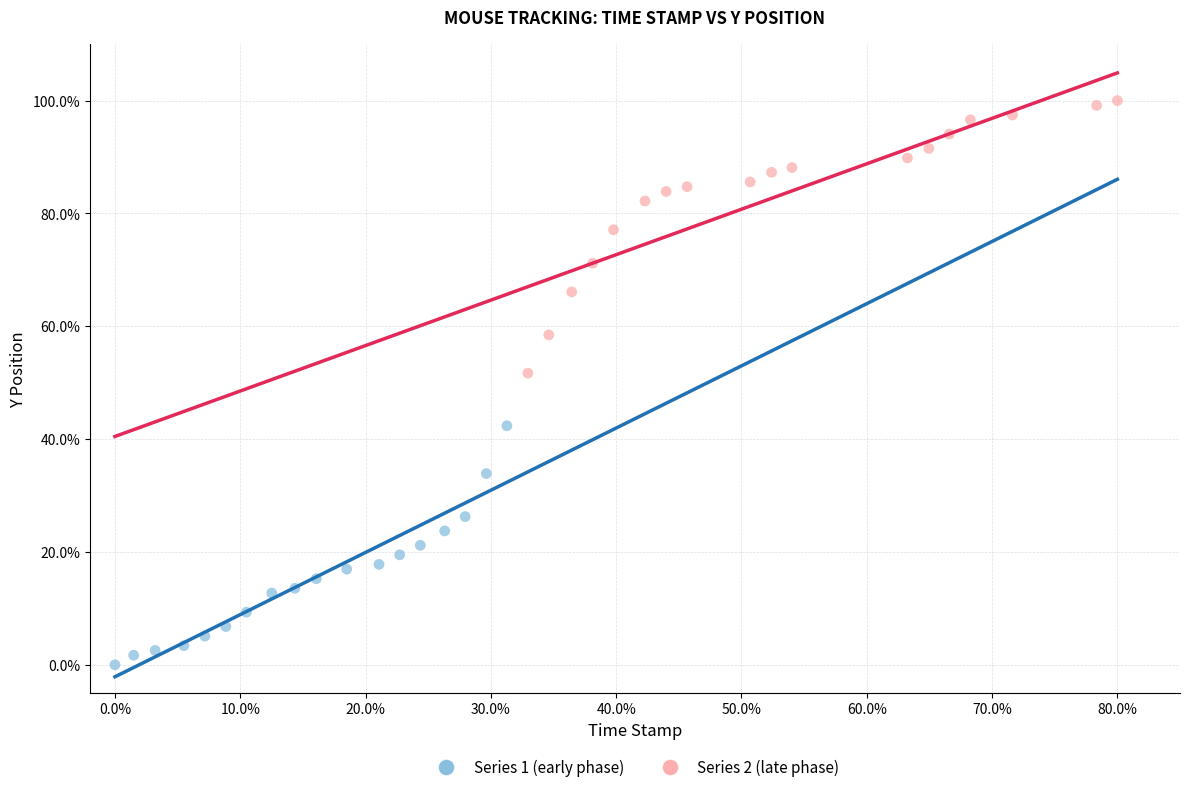

Which series contains the lowest Y value?

Series 1 (early phase)